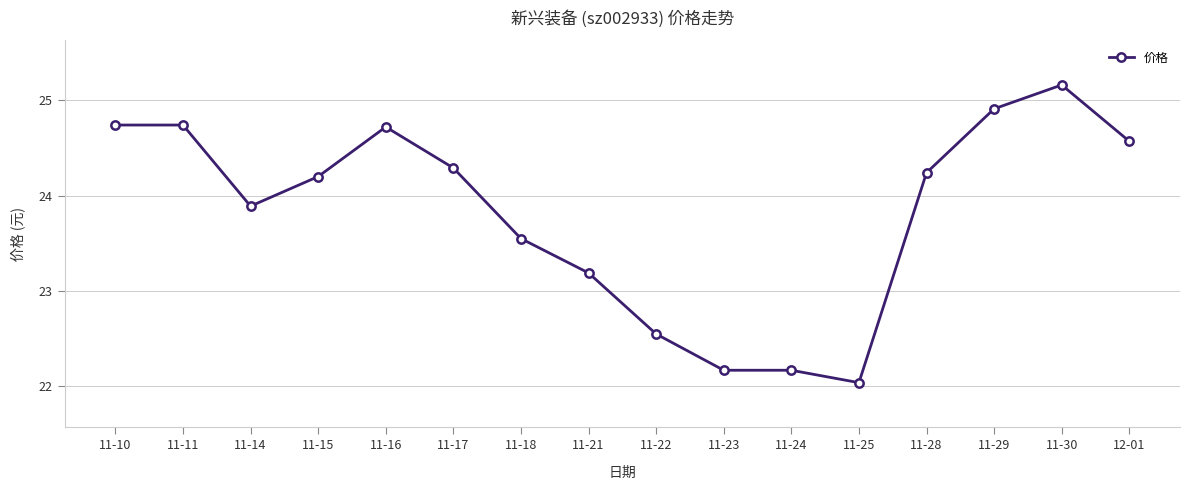

What is the greatest value displayed?

25.2